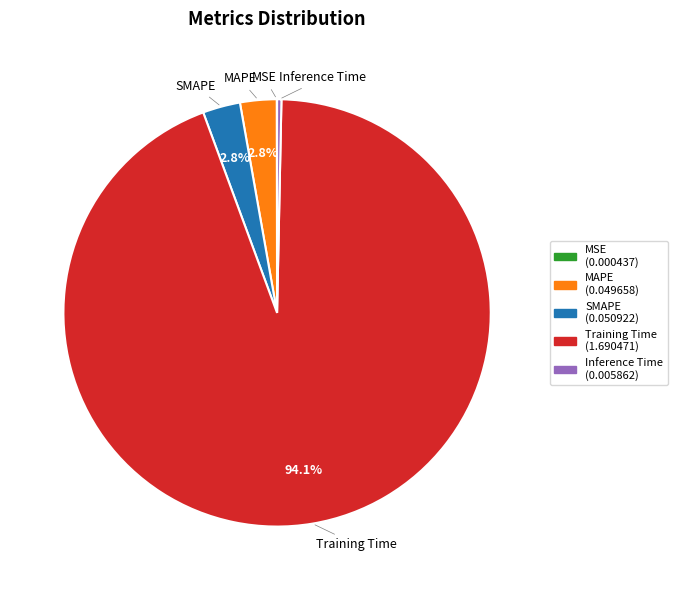

Is there any slice that represents more than half of the pie?

Yes